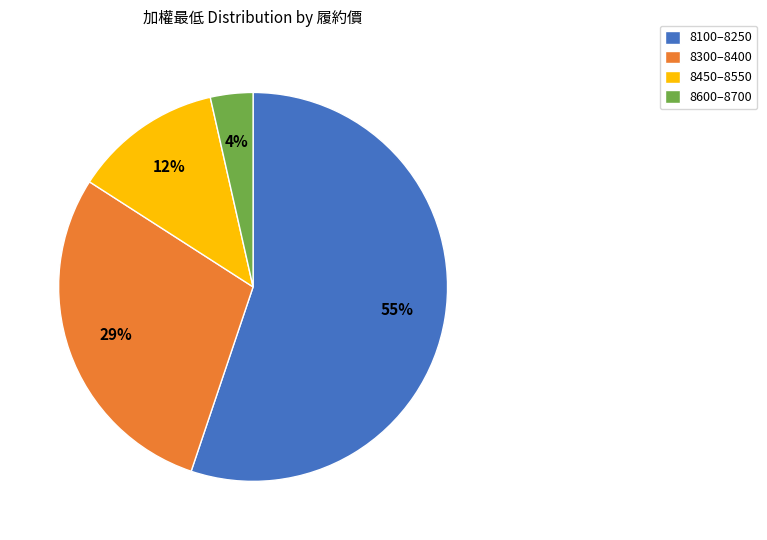

Is it true that 8300–8400 is 29% of the pie?

True